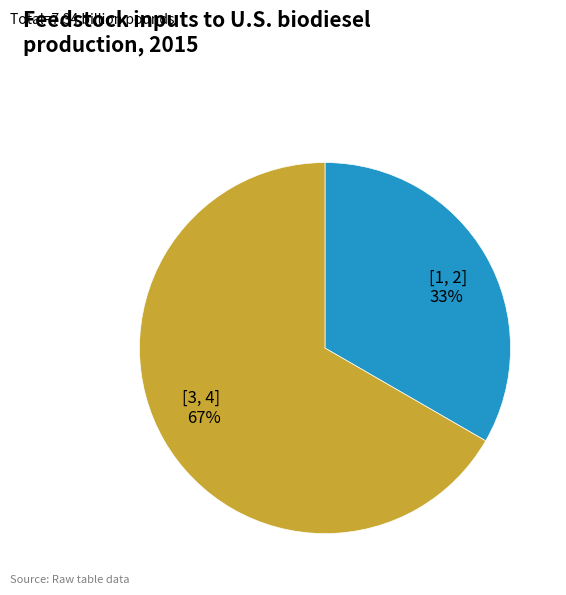

Combined, do [1, 2] and [3, 4] account for over 50%?

Yes